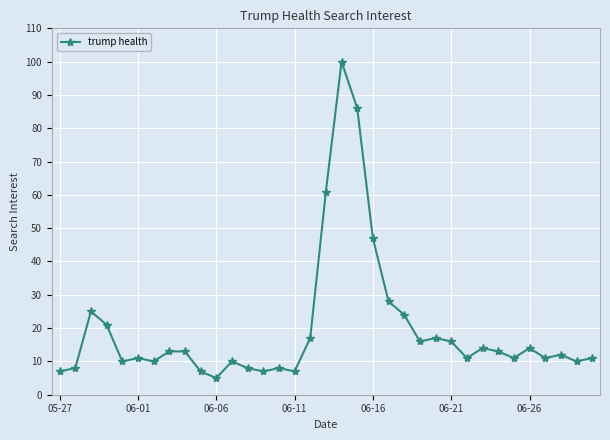

What is the difference between the maximum and second lowest values?

93